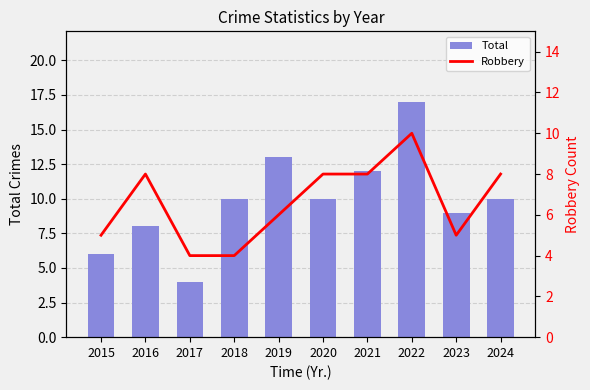

What is the value of the Total bar at the 10th from the left?

10